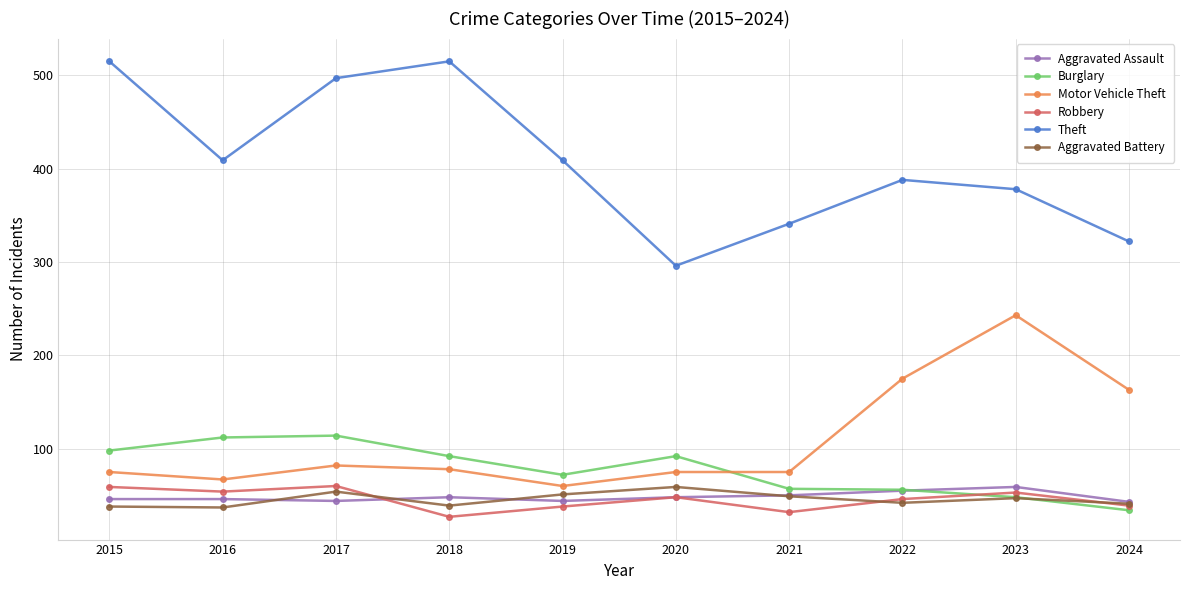

What is the average value of the Aggravated Battery series?

46